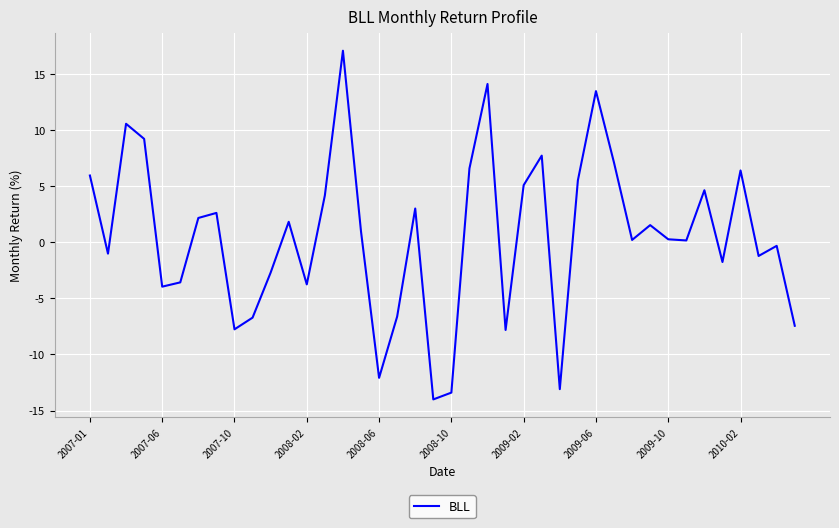

What is the maximum value shown in the chart?

17.1